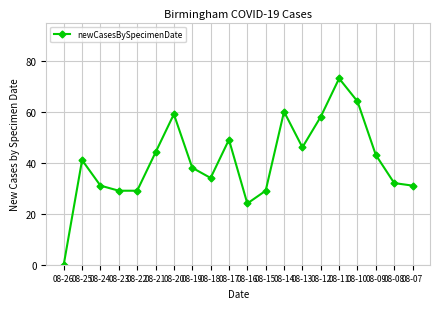

How many lines are shown in the chart?

1